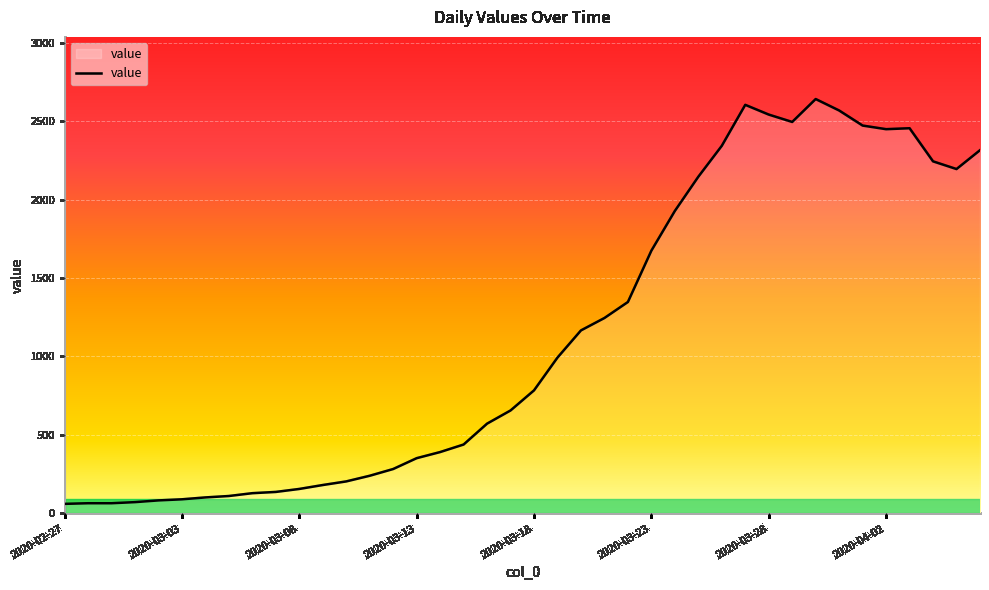

What is the smallest value displayed?

61